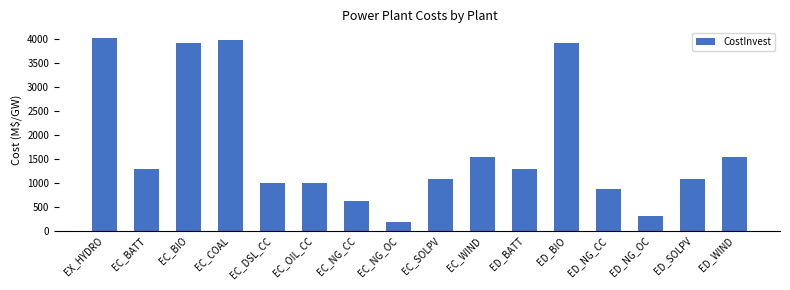

Does the chart contain any negative values?

No